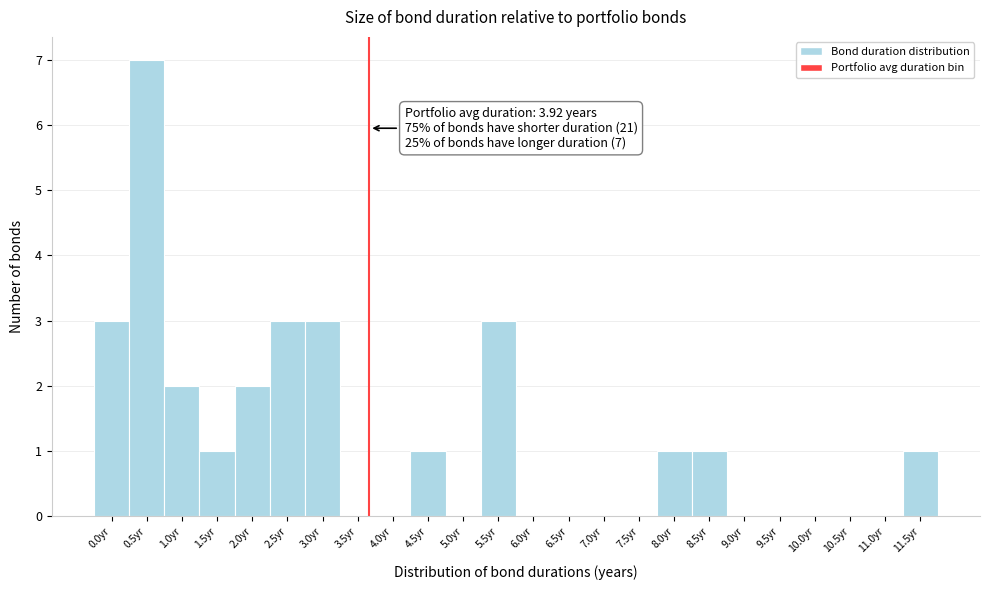

Reading right to left, list all the values displayed in this chart.

11.5yr=1	11.0yr=0	10.5yr=0	10.0yr=0	9.5yr=0	9.0yr=0	8.5yr=1	8.0yr=1	7.5yr=0	7.0yr=0	6.5yr=0	6.0yr=0	5.5yr=3	5.0yr=0	4.5yr=1	4.0yr=0	3.5yr=0	3.0yr=3	2.5yr=3	2.0yr=2	1.5yr=1	1.0yr=2	0.5yr=7	0.0yr=3